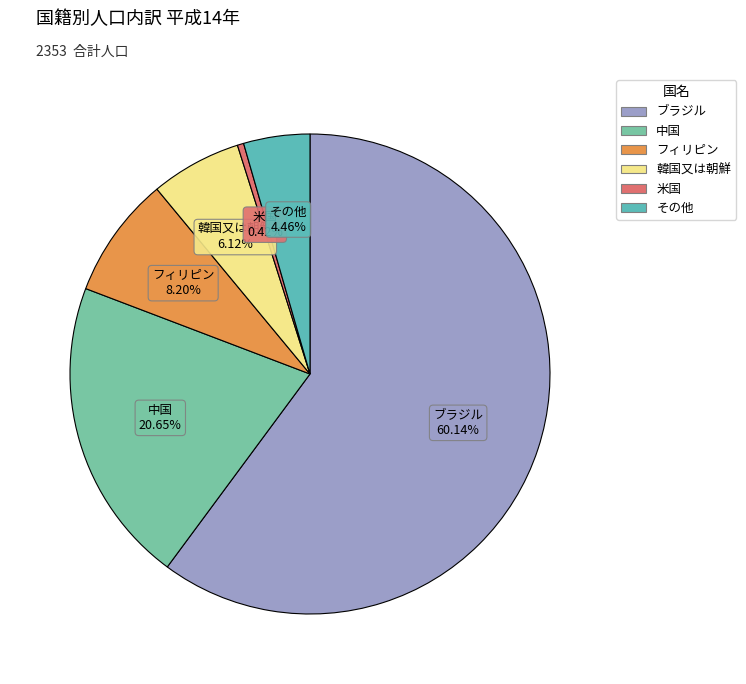

To the nearest percent, what portion does 韓国又は朝鮮 represent?

6%